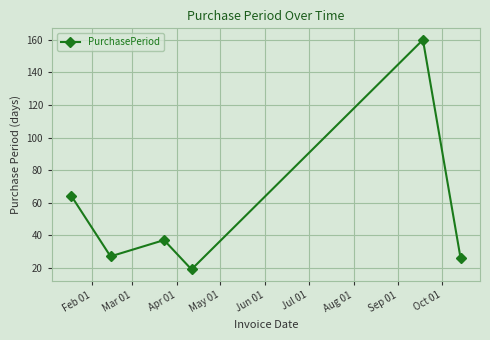

What is the sum of all values?

333